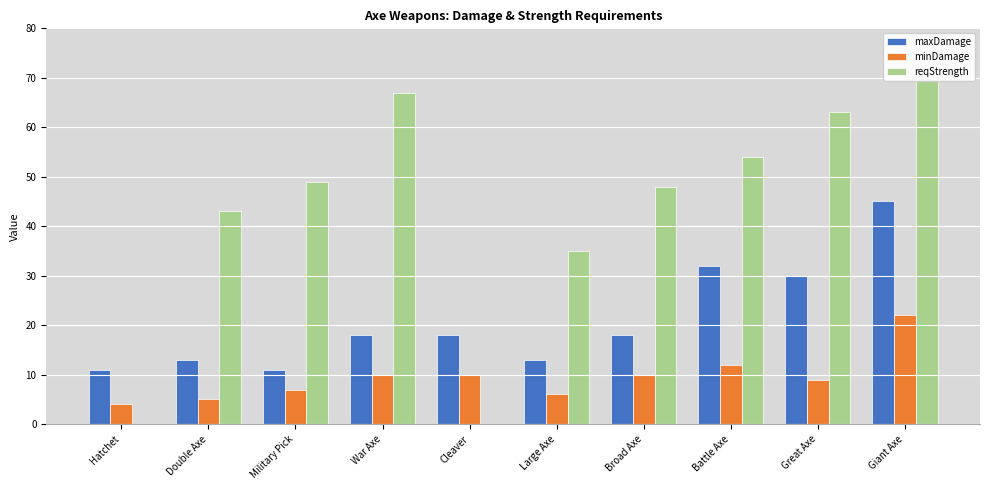

Which series has the largest total across all categories?

reqStrength